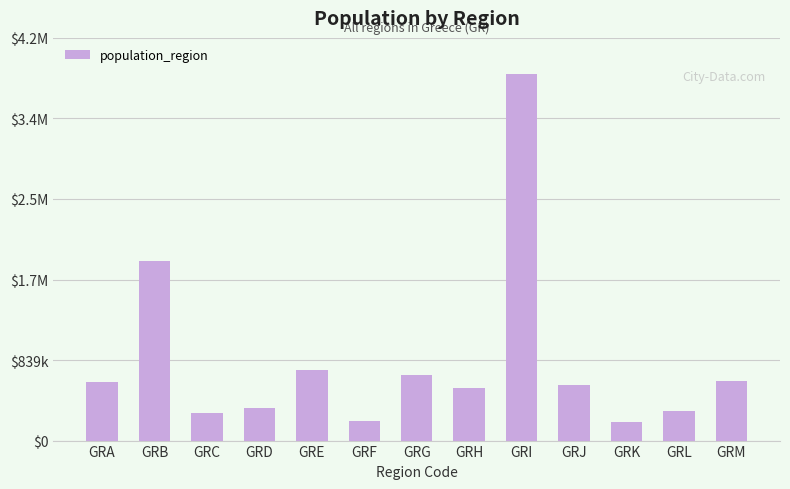

Which has a higher value, GRD or GRJ?

GRJ